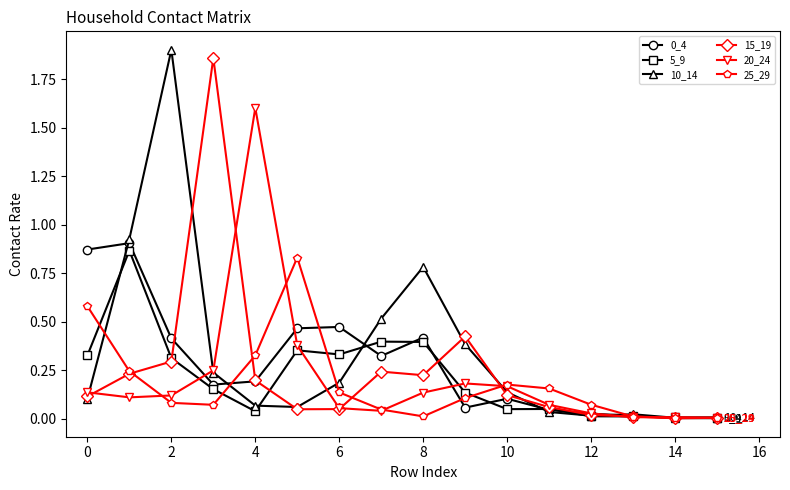

True or false: 0_4 has more than 1 points higher than both neighbors.

True